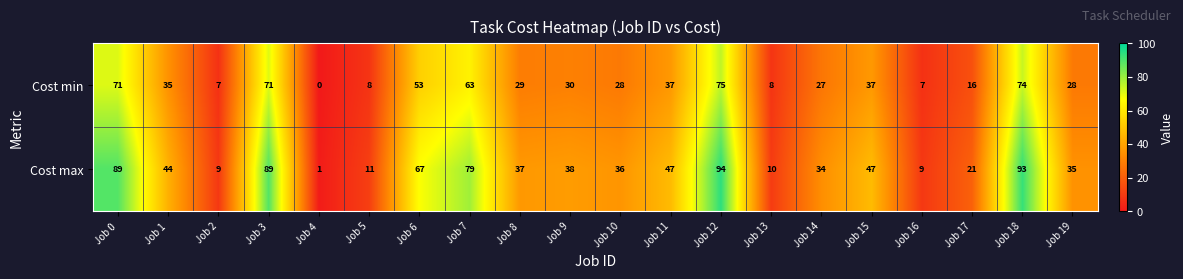

What is the difference between the highest and lowest values at Job 2?

2